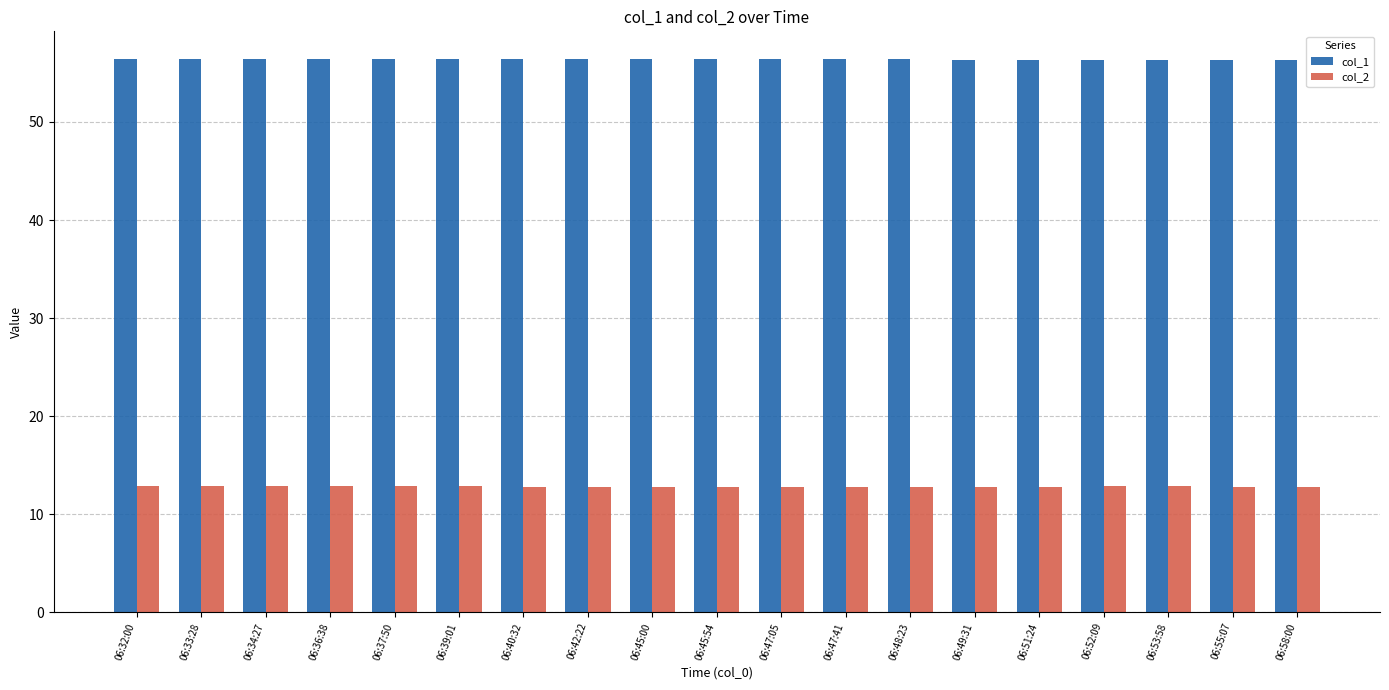

Which series has the largest total across all categories?

col_1